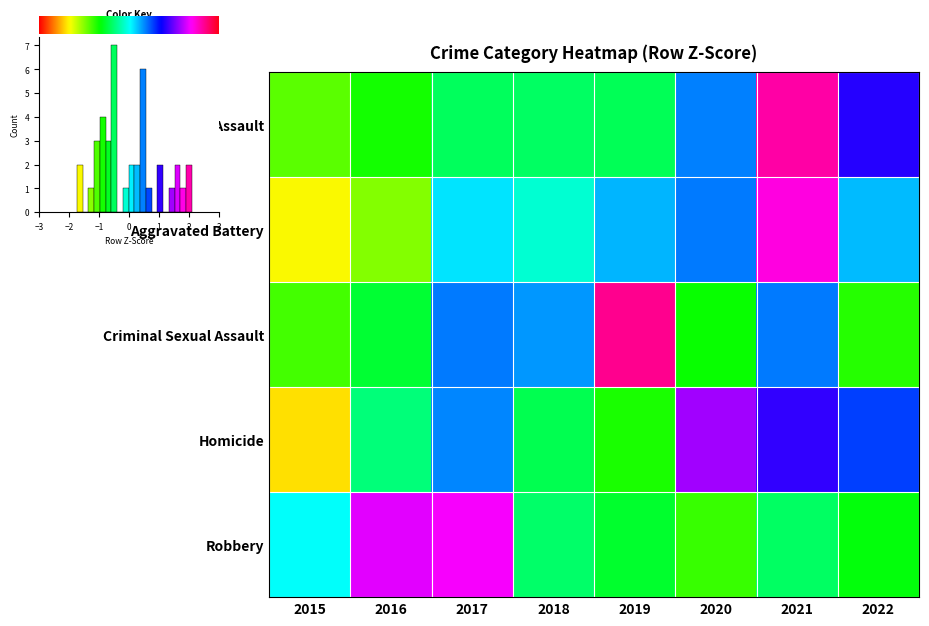

Between 2017 and 2021, which series saw the biggest shift?

Aggravated Assault